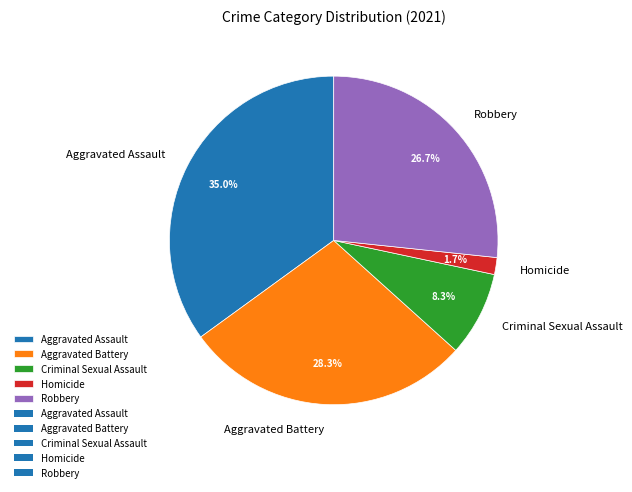

Is there any slice that represents more than half of the pie?

No